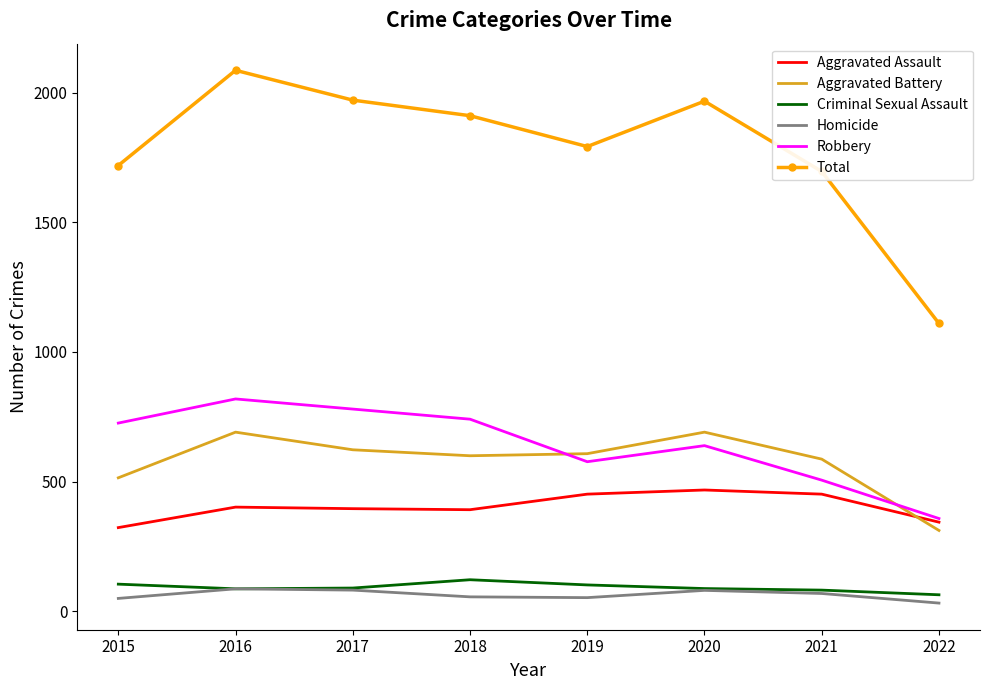

True or false: Aggravated Assault and Homicide cross at least once.

False